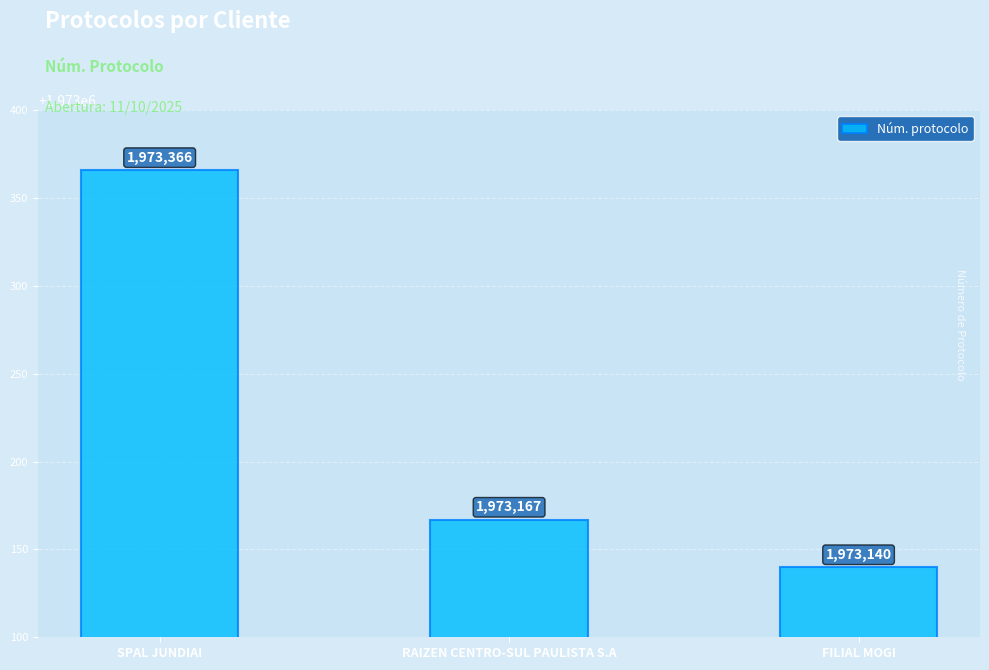

Reading left to right, list all the values displayed in this chart.

SPAL JUNDIAI=1973366	RAIZEN CENTRO-SUL PAULISTA S.A=1973167	FILIAL MOGI=1973140